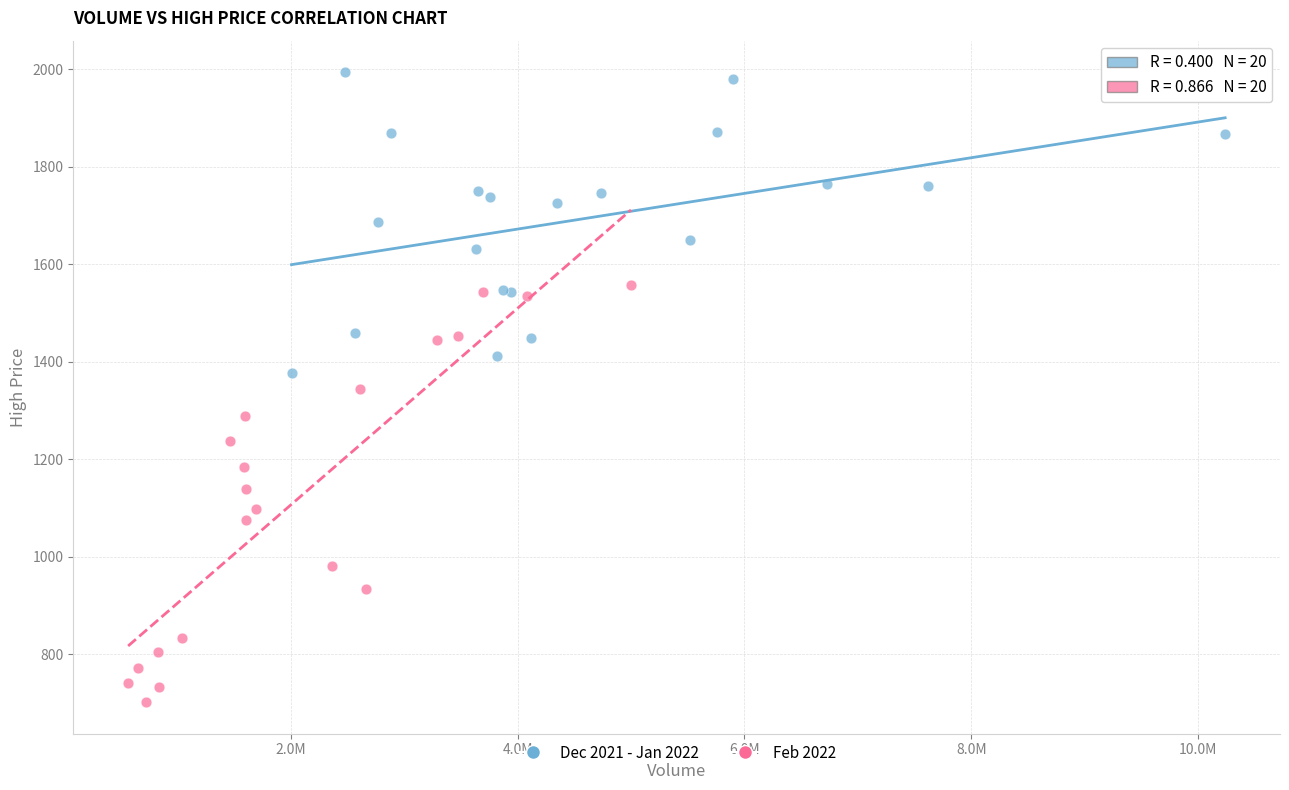

Which series contains the highest Y value?

Dec 2021 - Jan 2022